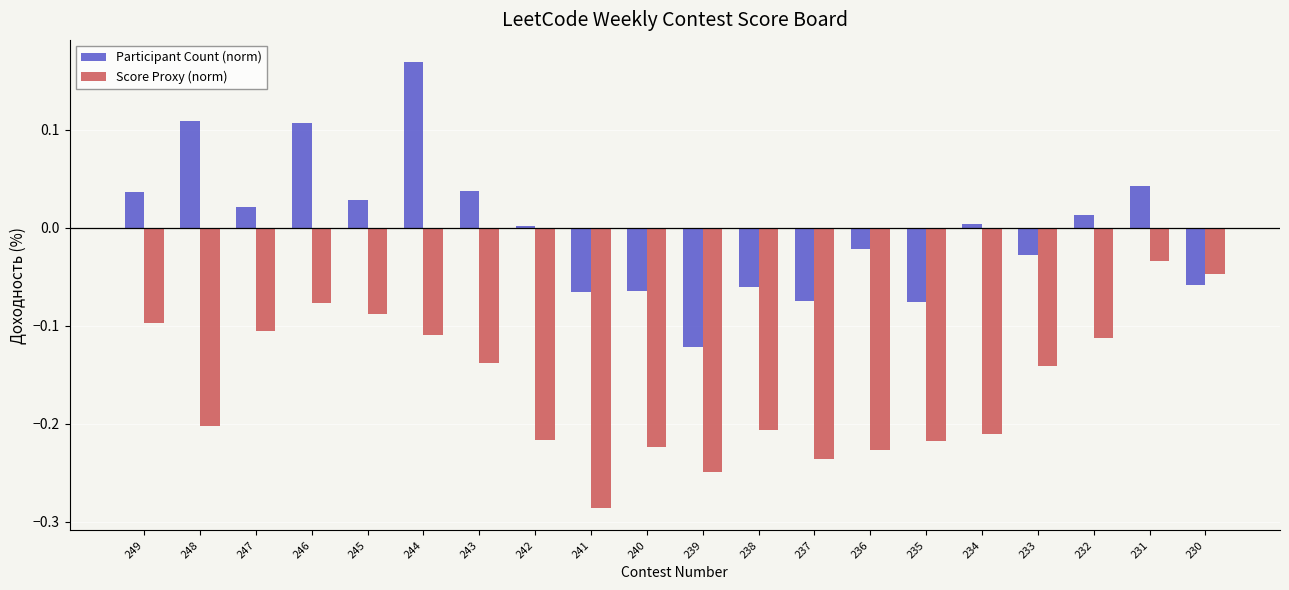

Is it true that Score Proxy (norm) equals -0.1 at 243?

True